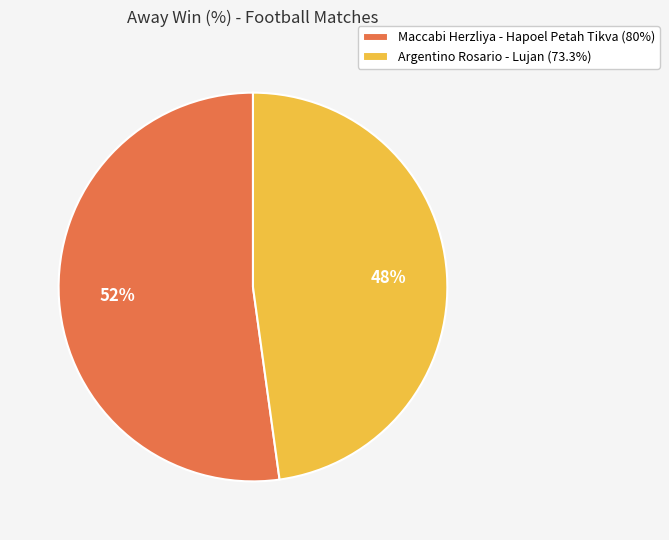

To the nearest percent, what portion does Argentino Rosario - Lujan (73.3%) represent?

48%